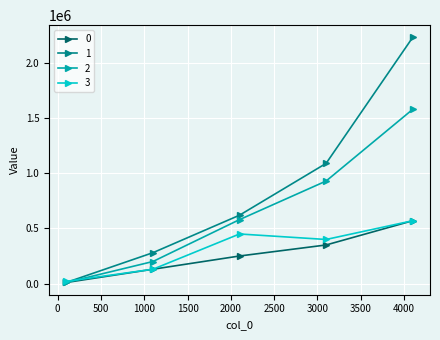

What is the greatest value displayed?

2232622